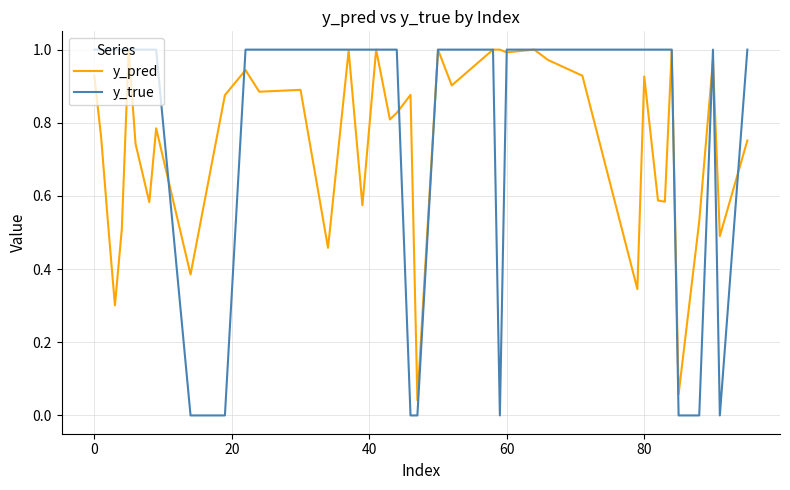

Which series has the largest total across all categories?

y_true